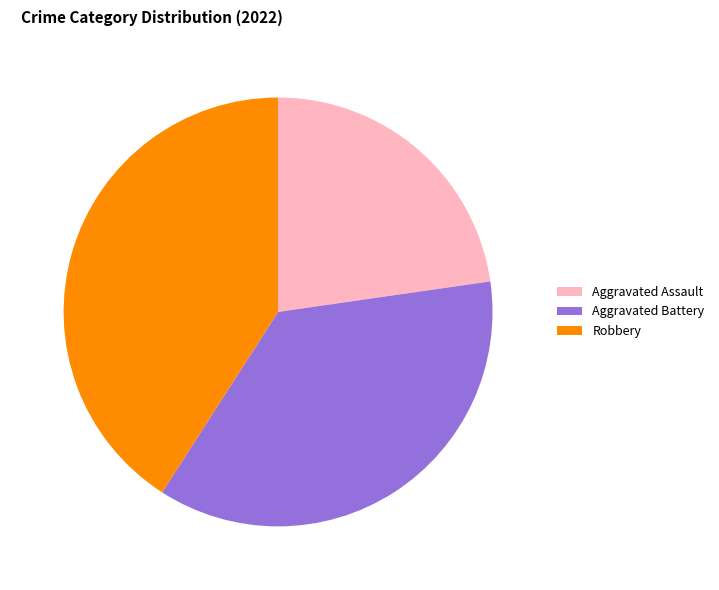

Approximately how many times larger is the value at Aggravated Assault compared to Aggravated Battery?

0.6